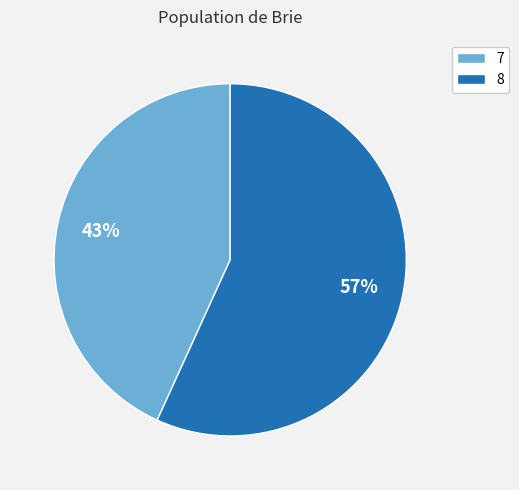

Is there a majority slice in this chart?

Yes